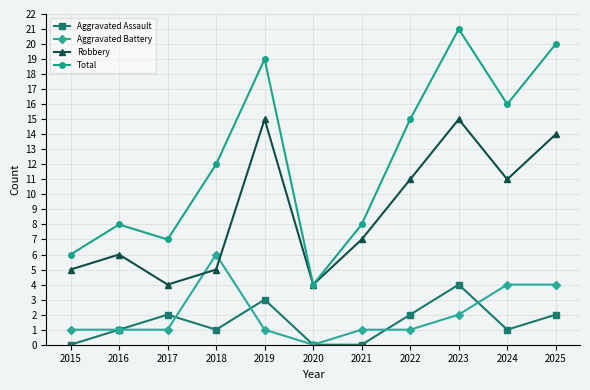

Is this an area chart (filled region under the line)?

No